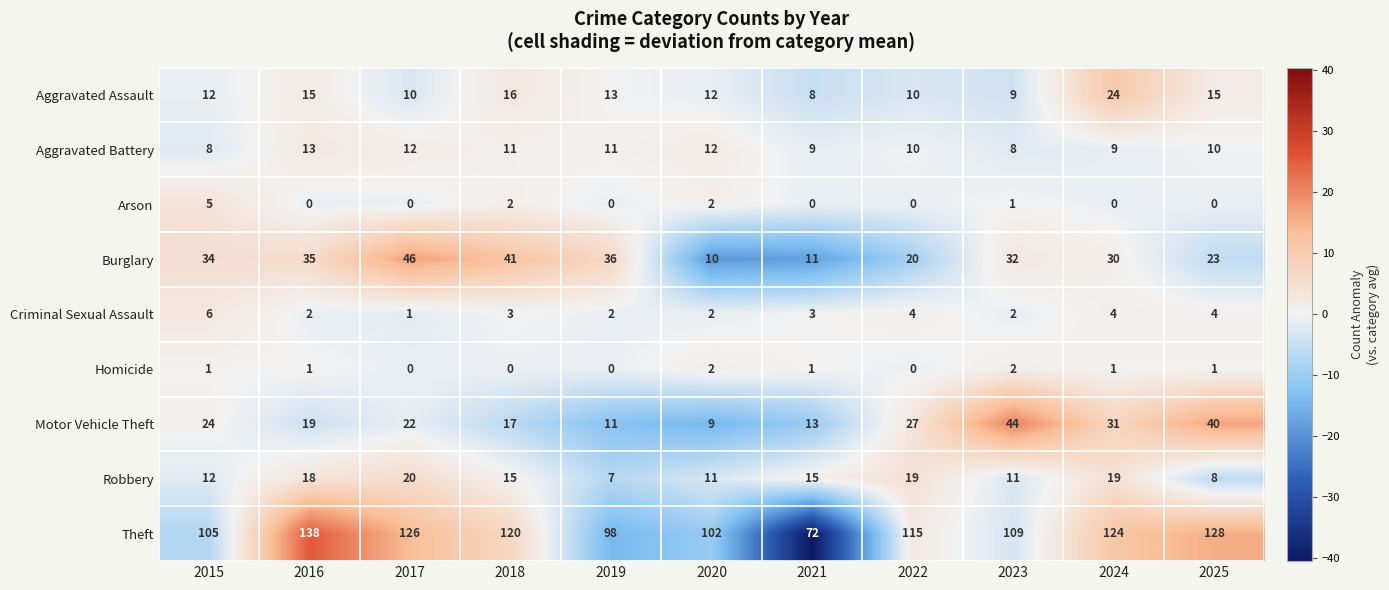

What is the smallest value displayed?

0